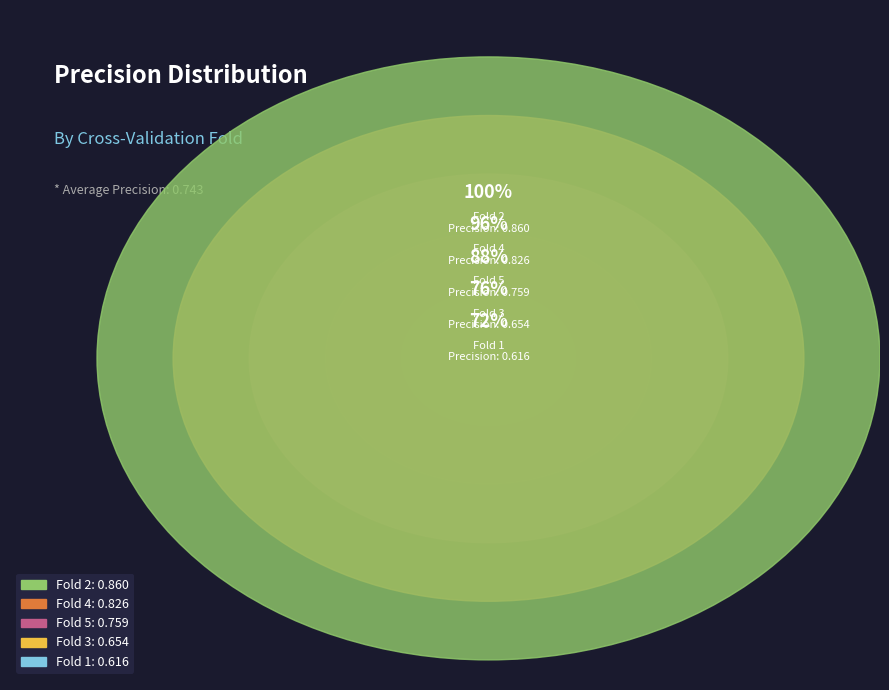

What percentage do Fold 2 and Fold 4 together represent?

45.4%